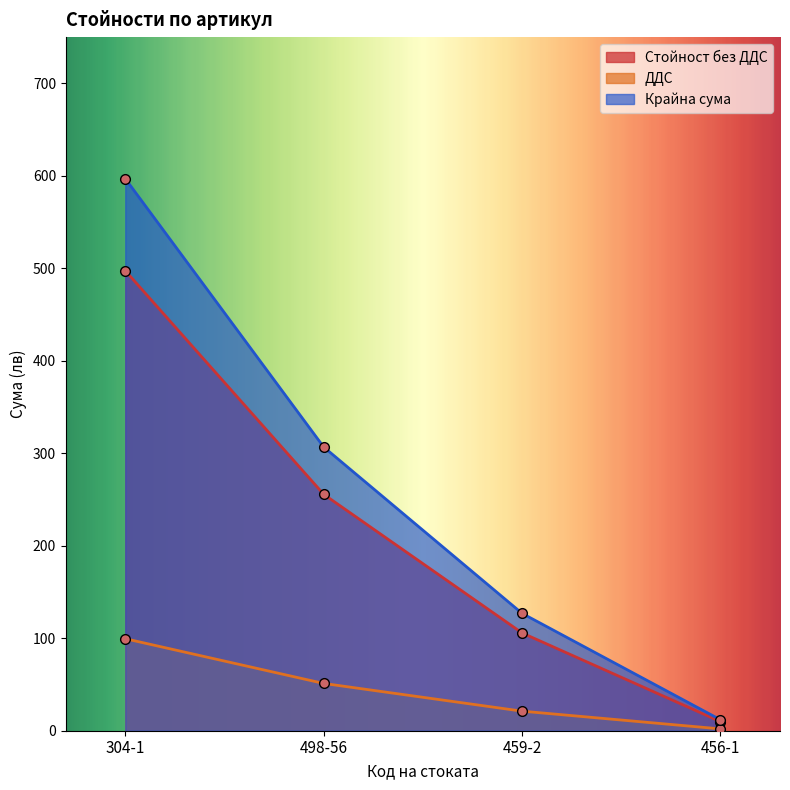

Reading right to left, what are all the values shown in this chart?

Стойност без ДДС: 456-1=9.8	459-2=105.7	498-56=255.7	304-1=497.4
ДДС: 456-1=2.0	459-2=21.1	498-56=51.1	304-1=99.5
Крайна сума: 456-1=11.8	459-2=126.9	498-56=306.8	304-1=596.9